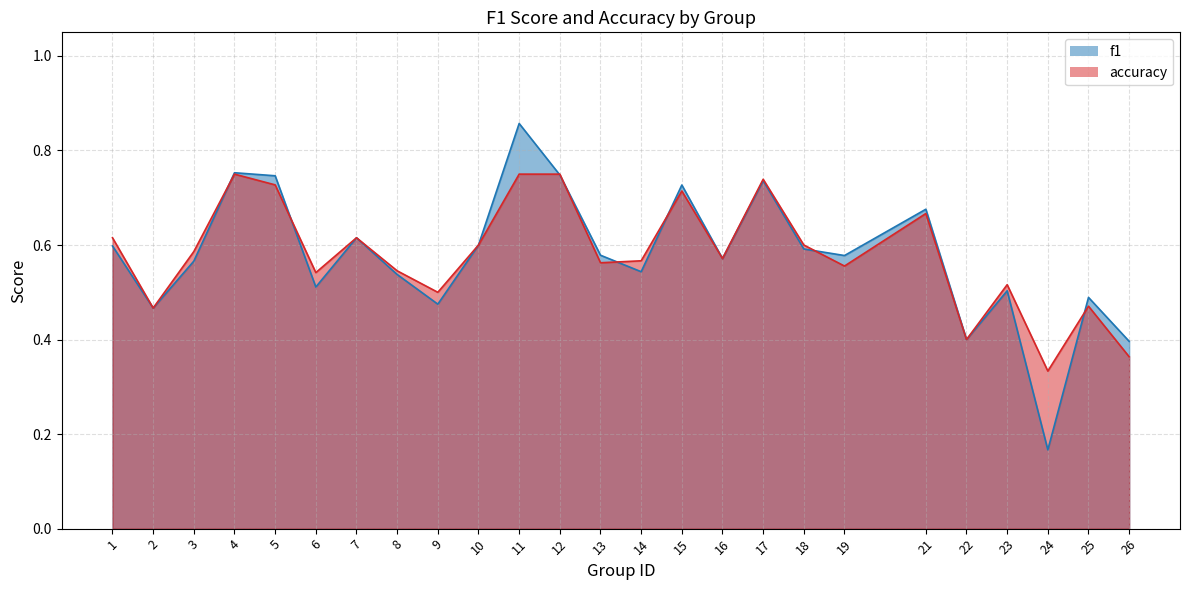

Which category has the highest value in the f1 line series?

11